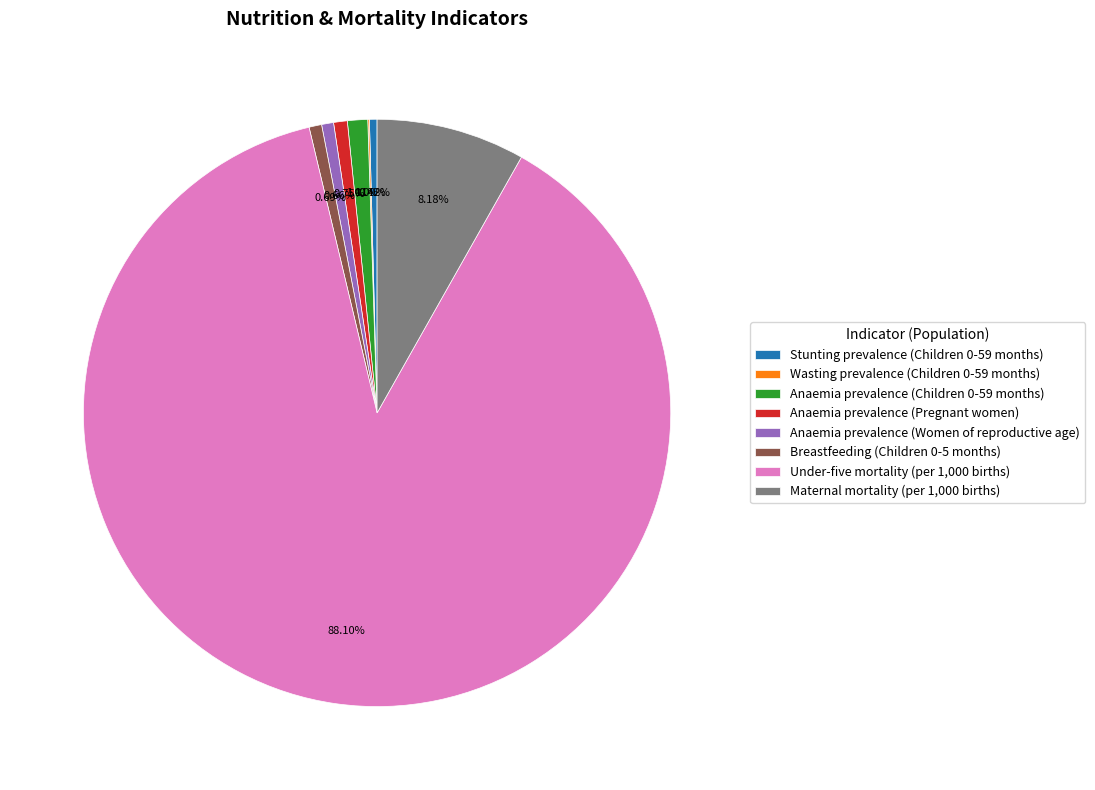

Is it true that Anaemia prevalence (Pregnant women) is 11% of the pie?

False